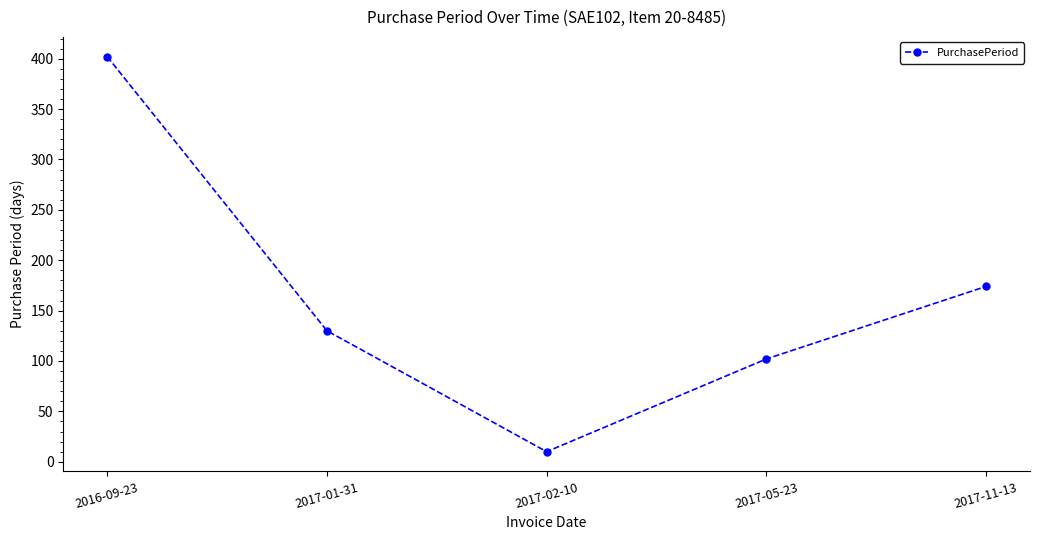

What is the ratio of the value at 2017-11-13 to the value at 2017-02-10?

17.4